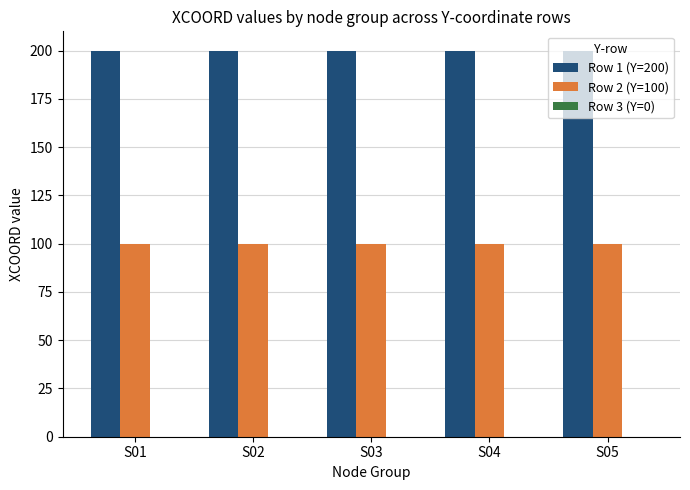

At S04, list the series in order from largest to smallest.

Row 1 (Y=200), Row 2 (Y=100)